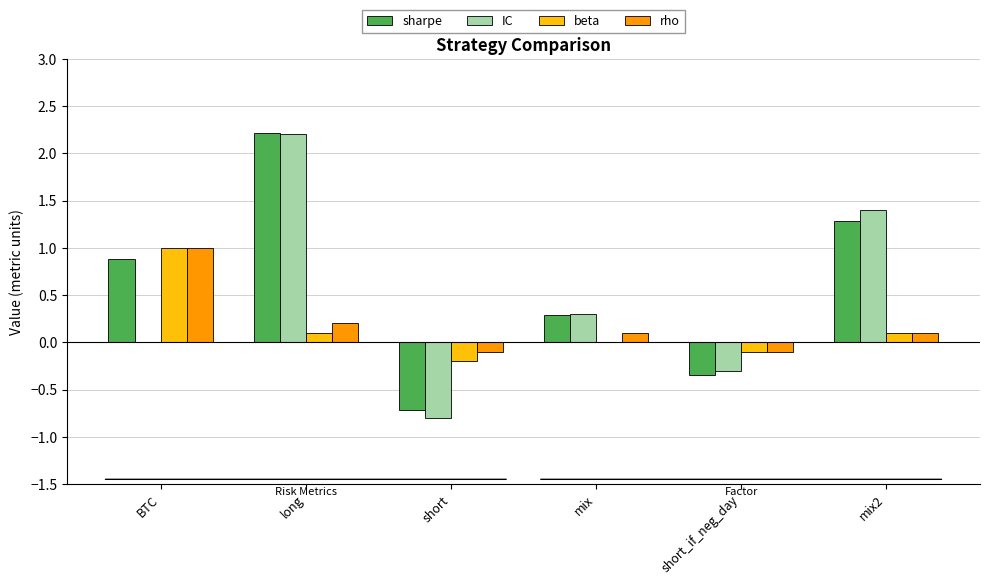

The value of IC at BTC is 0.0. True or false?

True